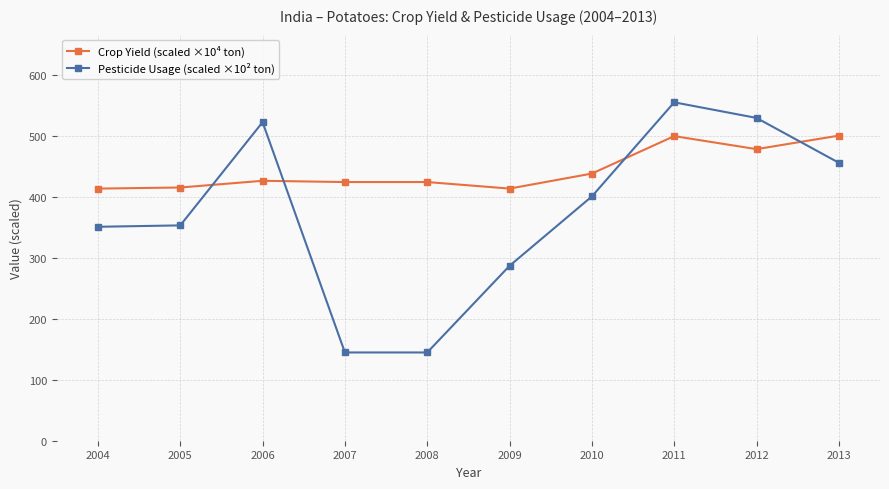

After their last crossing, which series has the higher values: Crop Yield (scaled ×10⁴ ton) or Pesticide Usage (scaled ×10² ton)?

Crop Yield (scaled ×10⁴ ton)